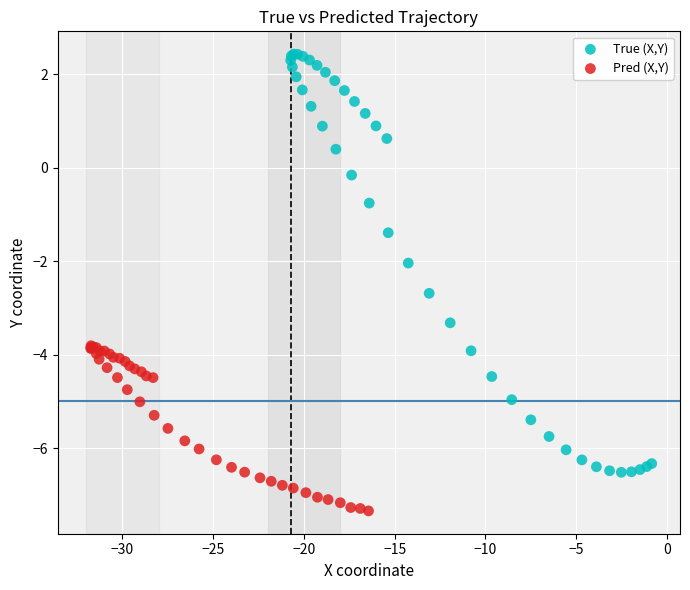

Which series contains the lowest Y value?

Pred (X,Y)